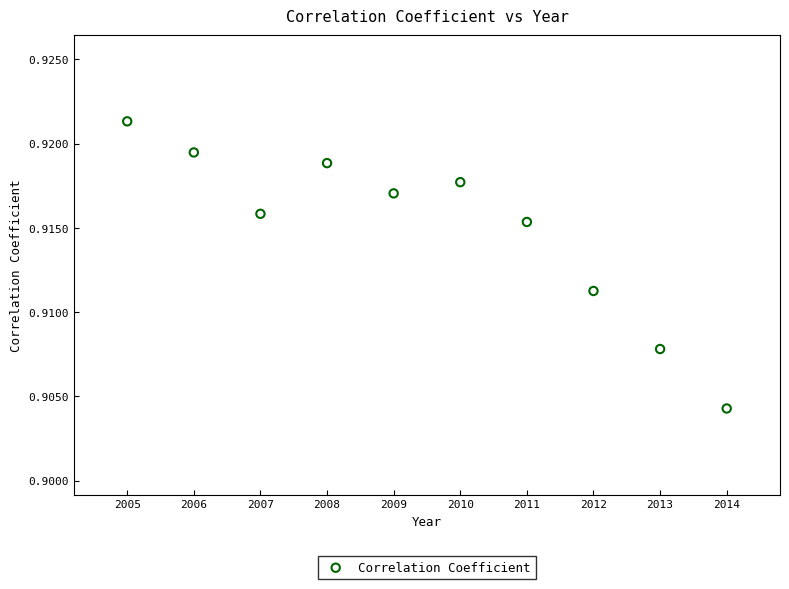

What is the range of X values (max minus min)?

9.0